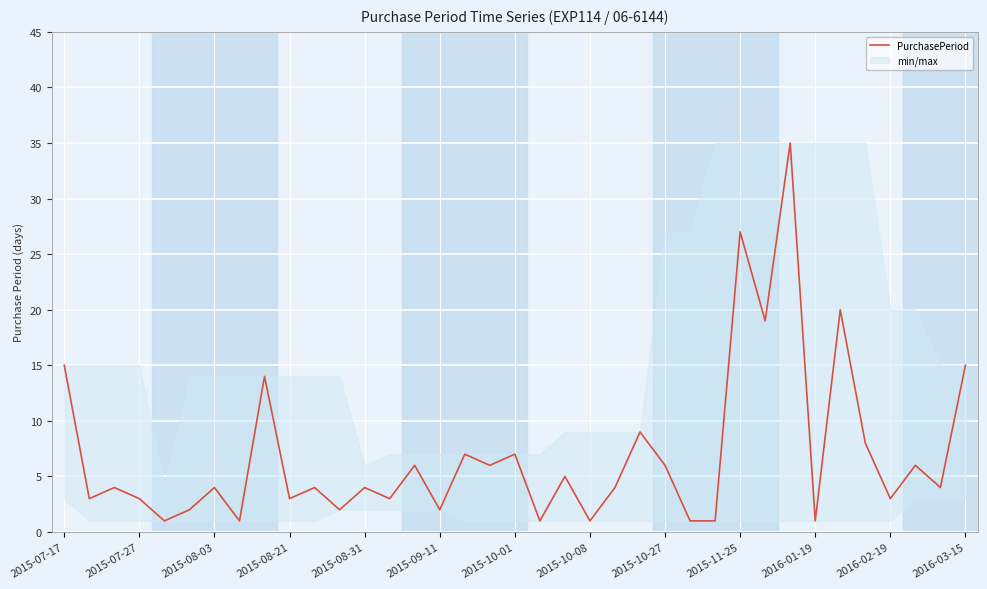

Is it true that PurchasePeriod equals 4 at 2015-08-31?

True